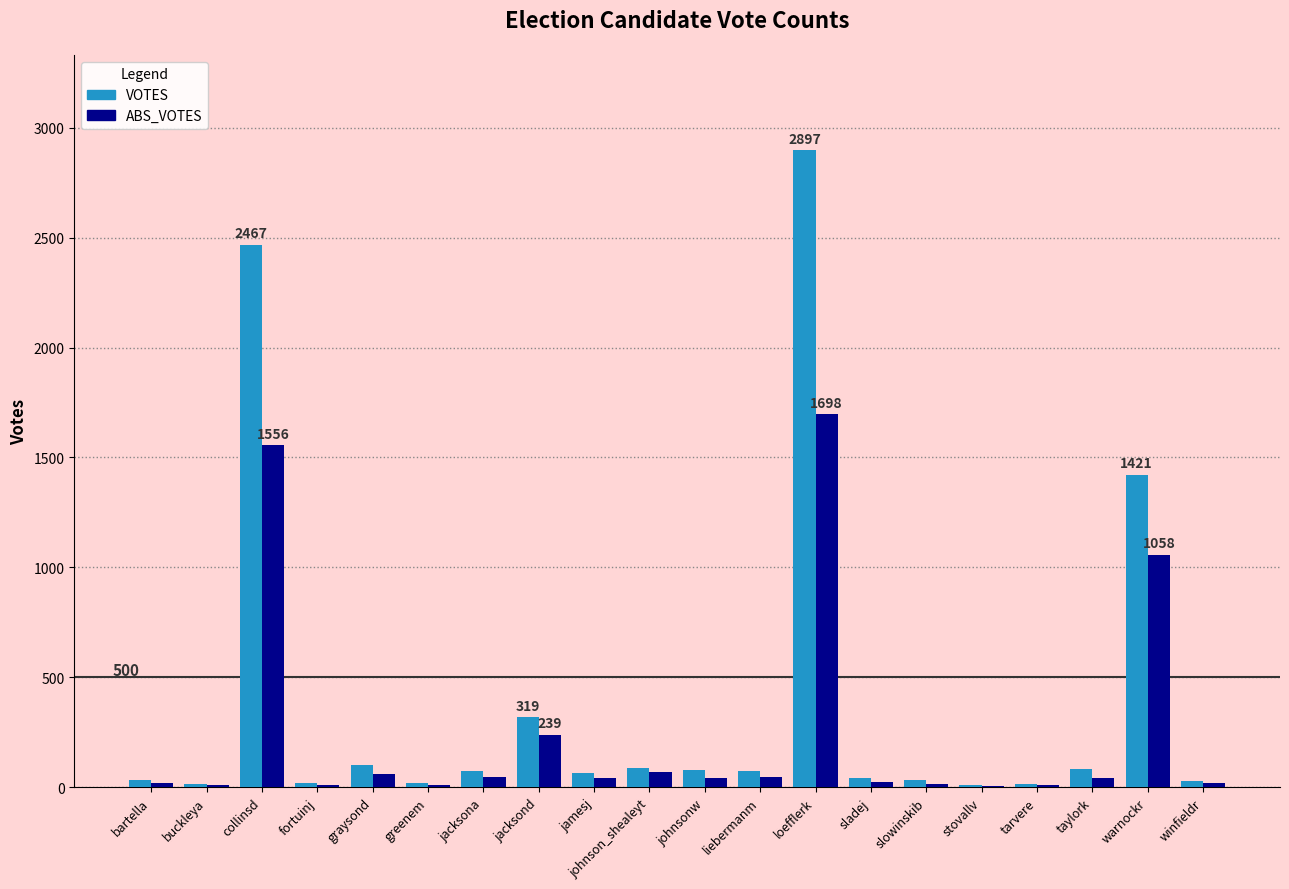

What is the total value across all series at johnson_shealeyt?

156